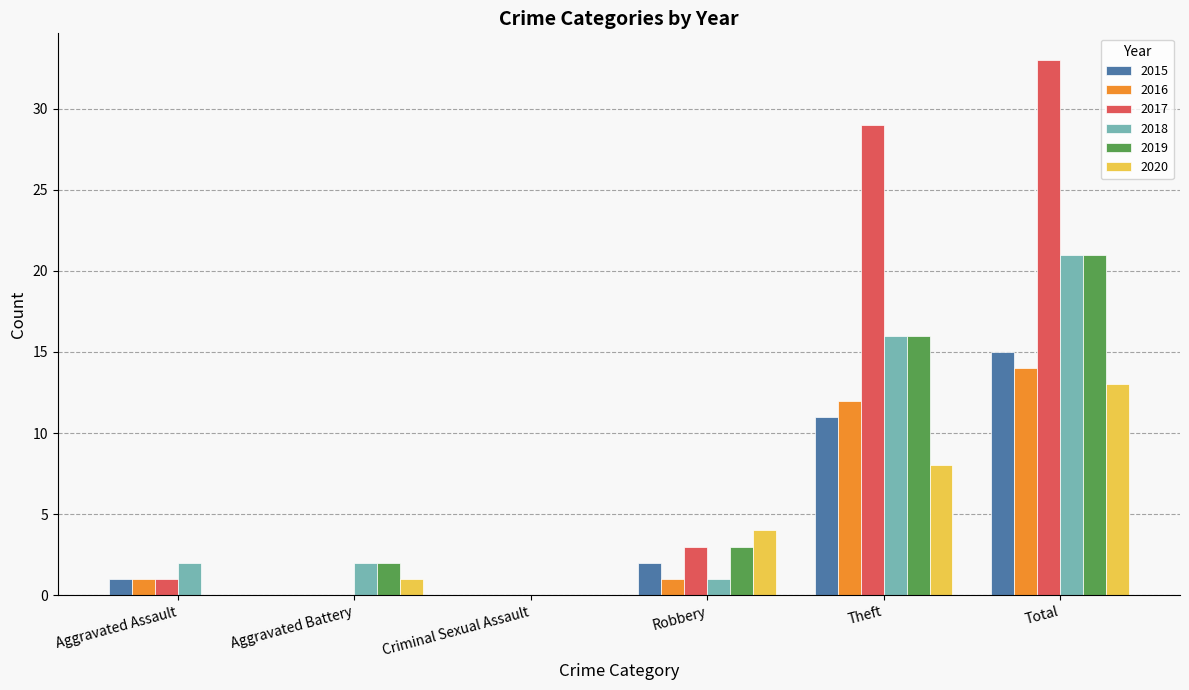

Which series changed the most between Aggravated Assault and Total?

2017